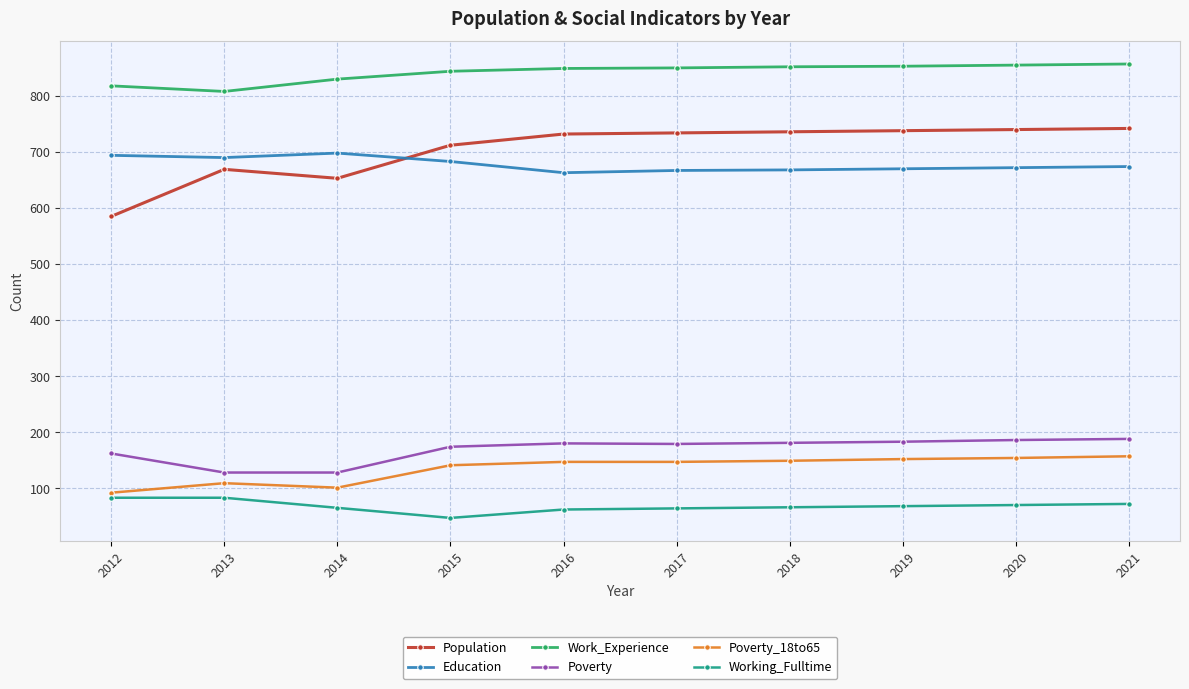

How many lines are shown in the chart?

6